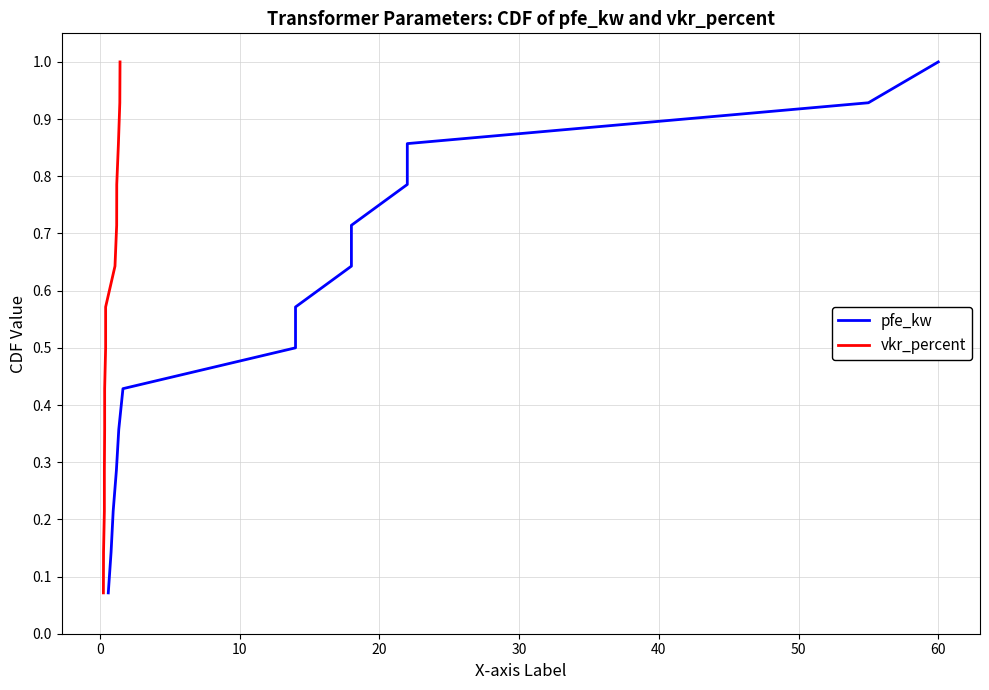

What is the average value of the vkr_percent series?

0.5